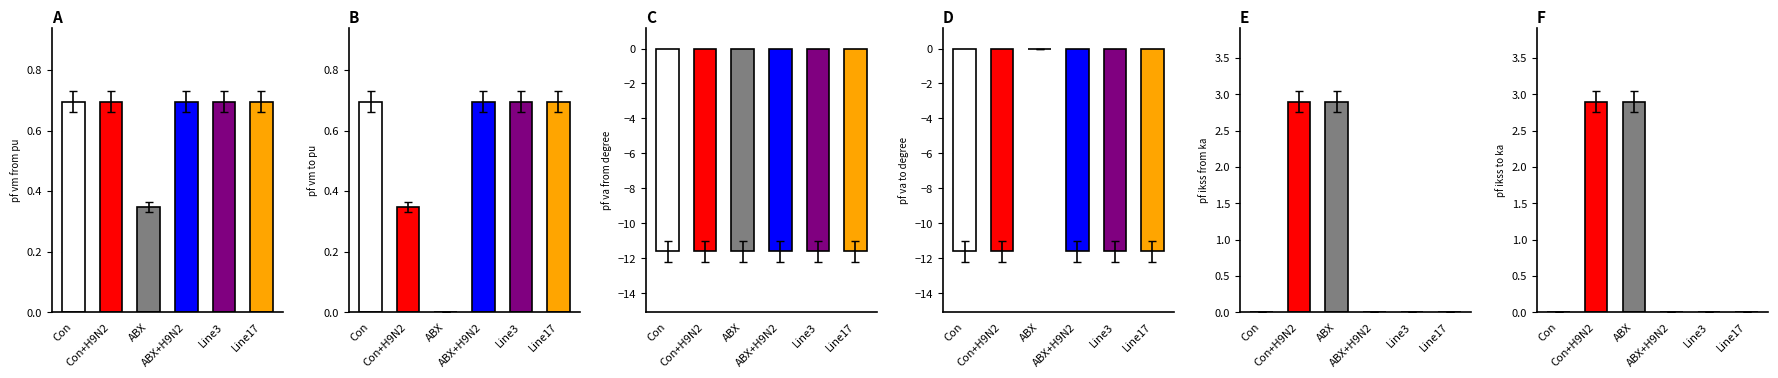

What is the value of the pf_ikss_from_ka bar at the 2nd from the left?

2.9